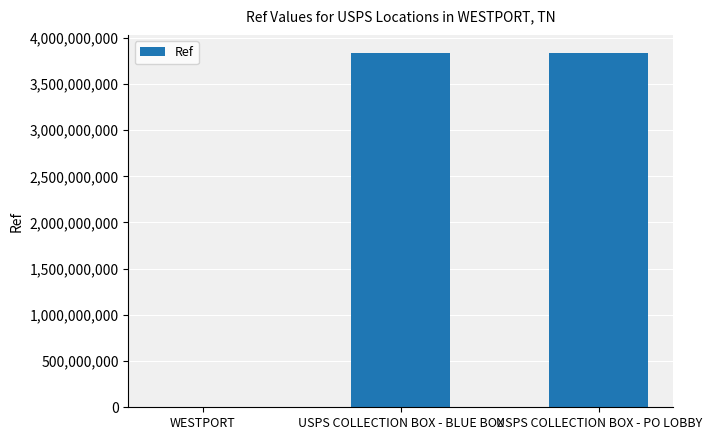

What is the sum of all values?

7678787362